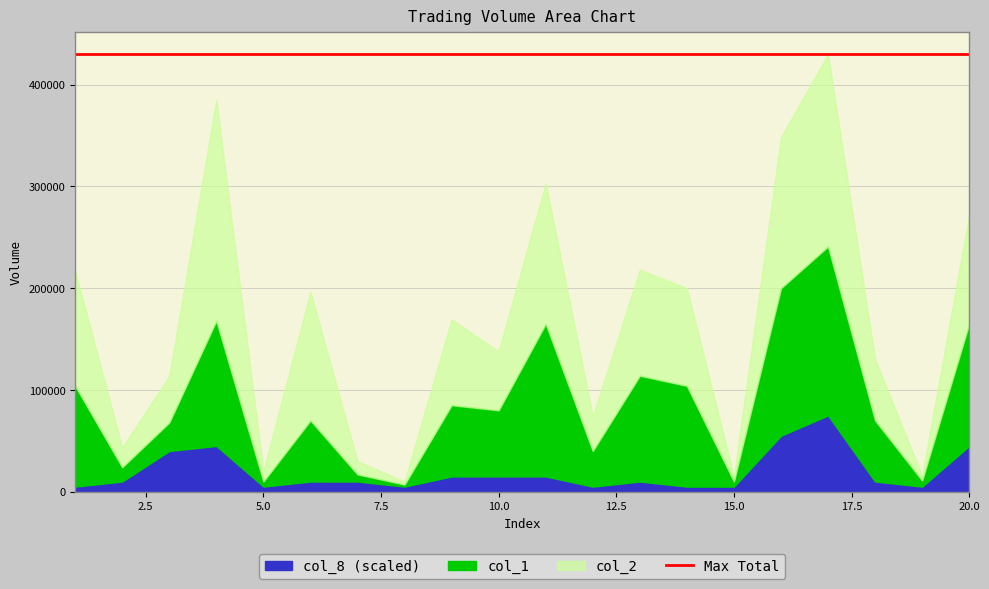

Which series has the widest spread of values?

col_2